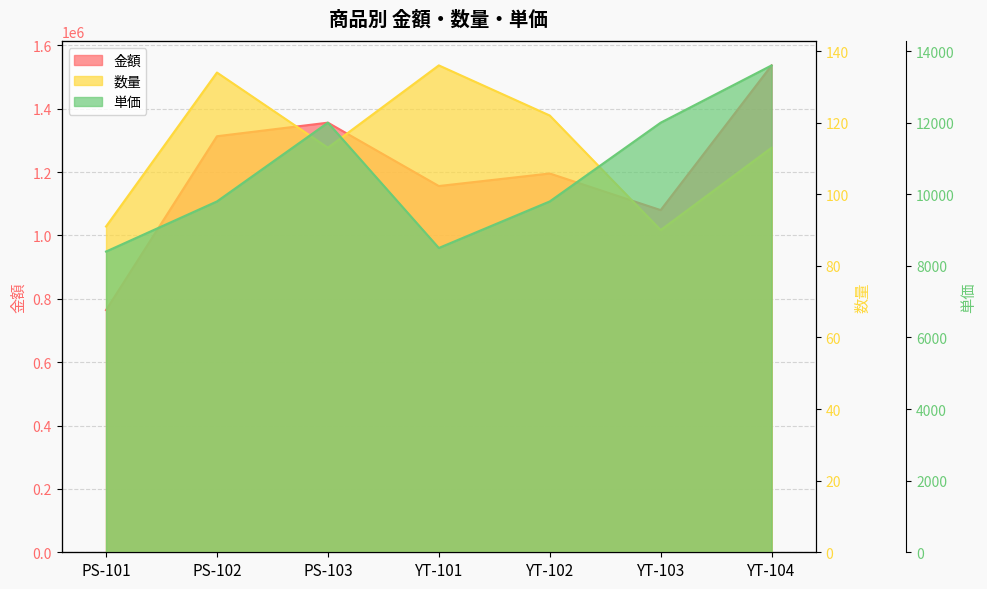

True or false: 数量 and 金額 cross at least once.

False